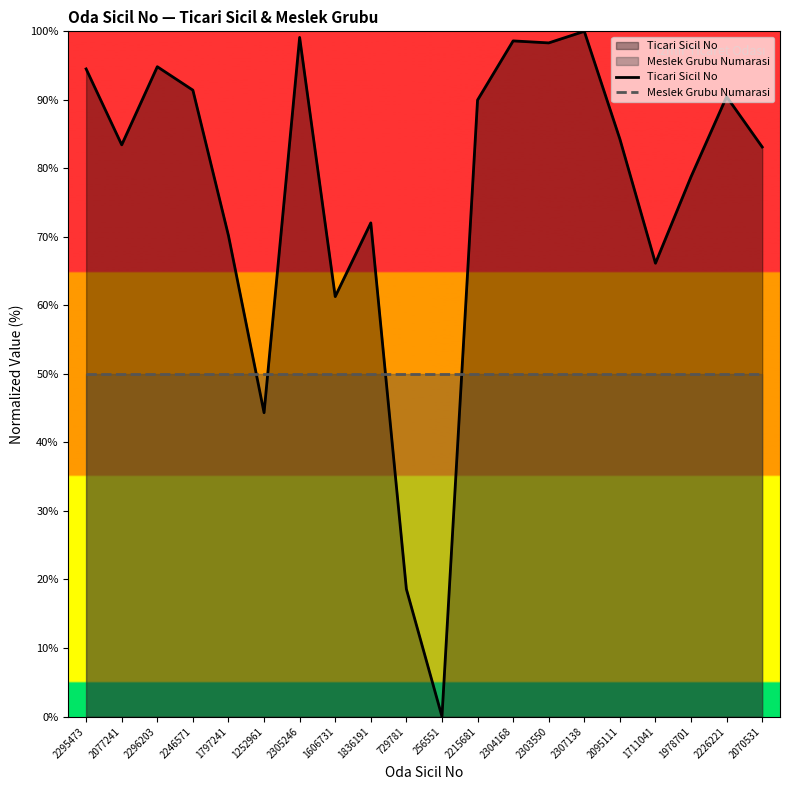

Reading left to right, transcribe all the data shown in this chart.

Ticari Sicil No: 2295473=94.5	2077241=83.4	2296203=94.8	2246571=91.4	1797241=70.2	1252961=44.3	2305246=99.1	1606731=61.3	1836191=72.0	729781=18.6	256551=0.0	2215681=90.0	2304168=98.6	2303550=98.3	2307138=100.0	2095111=84.3	1711041=66.2	1978701=78.8	2226221=90.5	2070531=83.1
Meslek Grubu Numarasi: 2295473=50.0	2077241=50.0	2296203=50.0	2246571=50.0	1797241=50.0	1252961=50.0	2305246=50.0	1606731=50.0	1836191=50.0	729781=50.0	256551=50.0	2215681=50.0	2304168=50.0	2303550=50.0	2307138=50.0	2095111=50.0	1711041=50.0	1978701=50.0	2226221=50.0	2070531=50.0